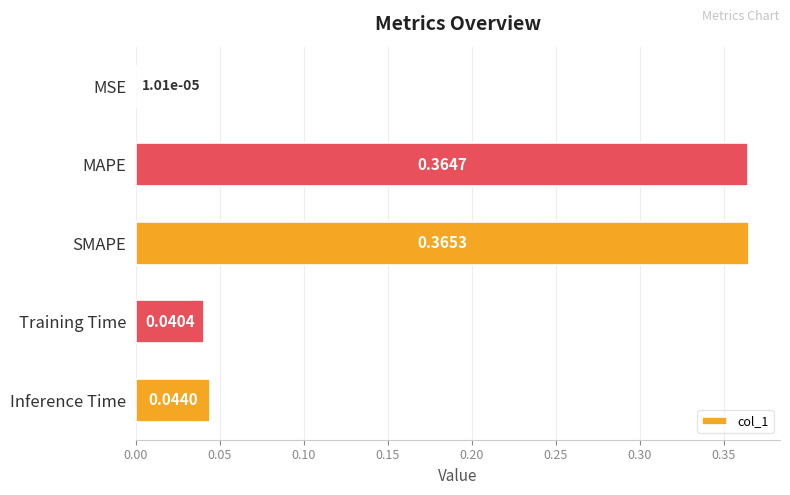

Which has a higher value, SMAPE or MSE?

SMAPE